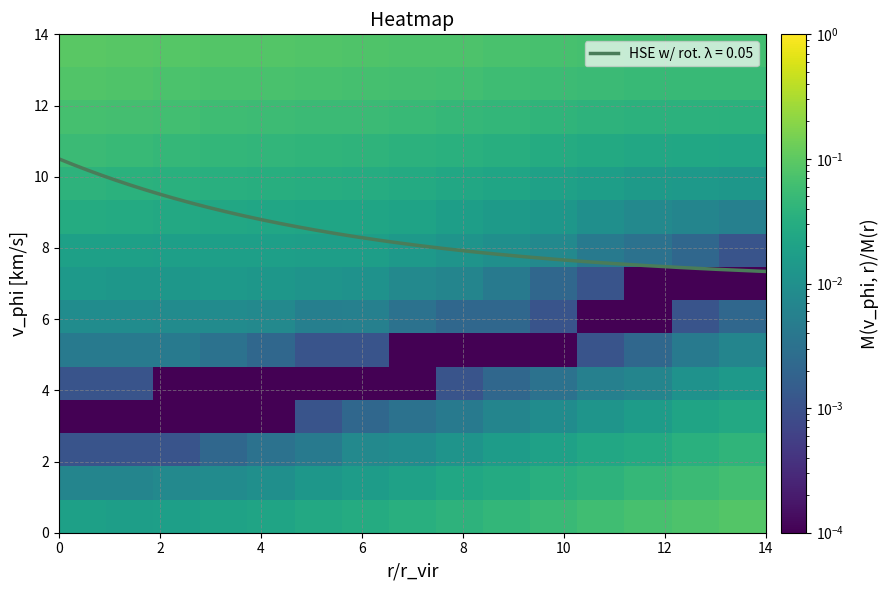

What is the minimum value for HSE w/ rot. λ = 0.05?

7.3